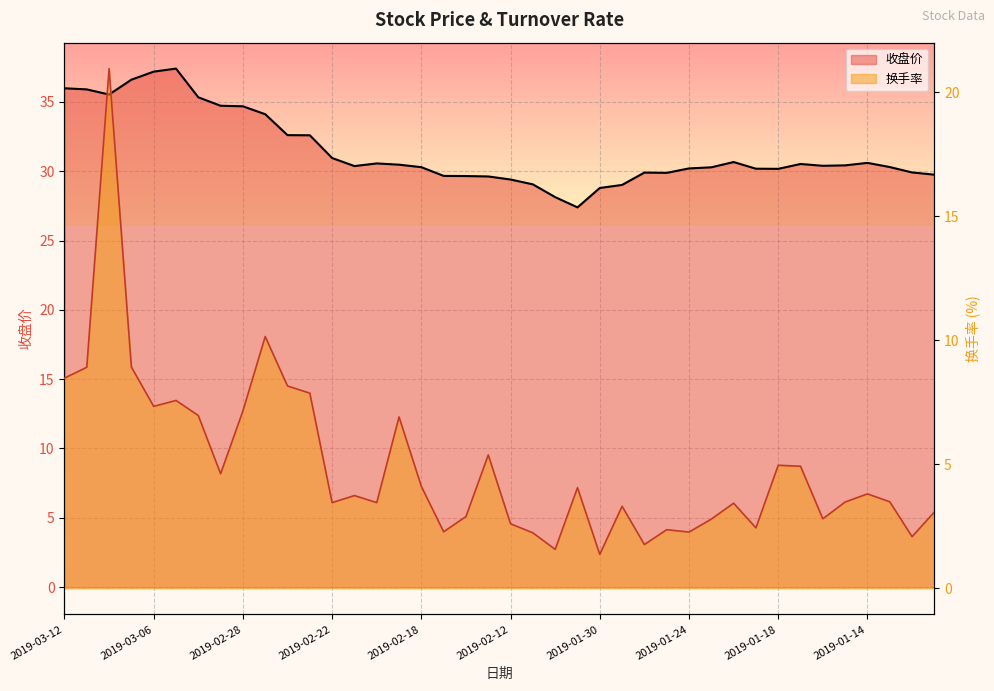

Does the chart display data point markers on the line(s)?

No